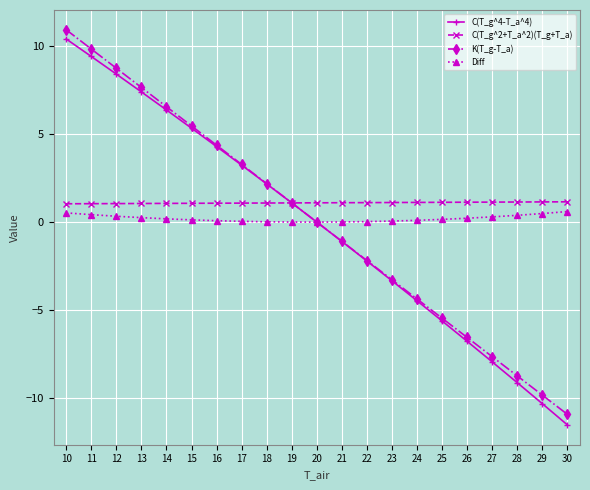

At which category is the sum across all series the highest?

10